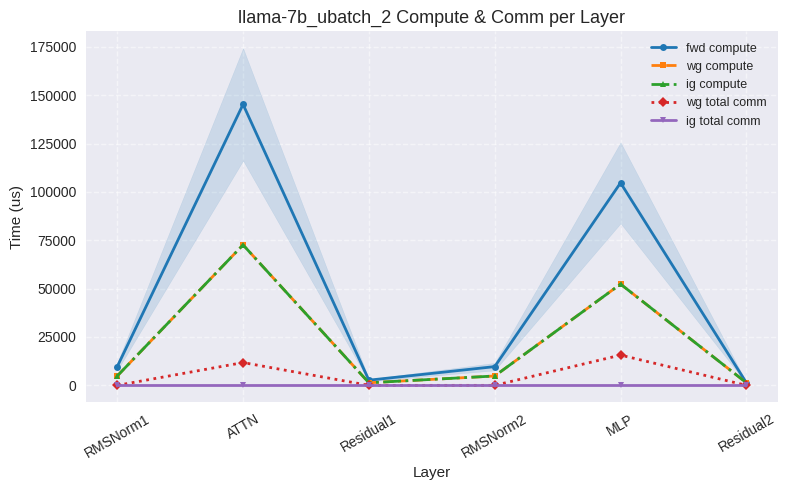

Which category has the lowest value in the ig compute series?

Residual1